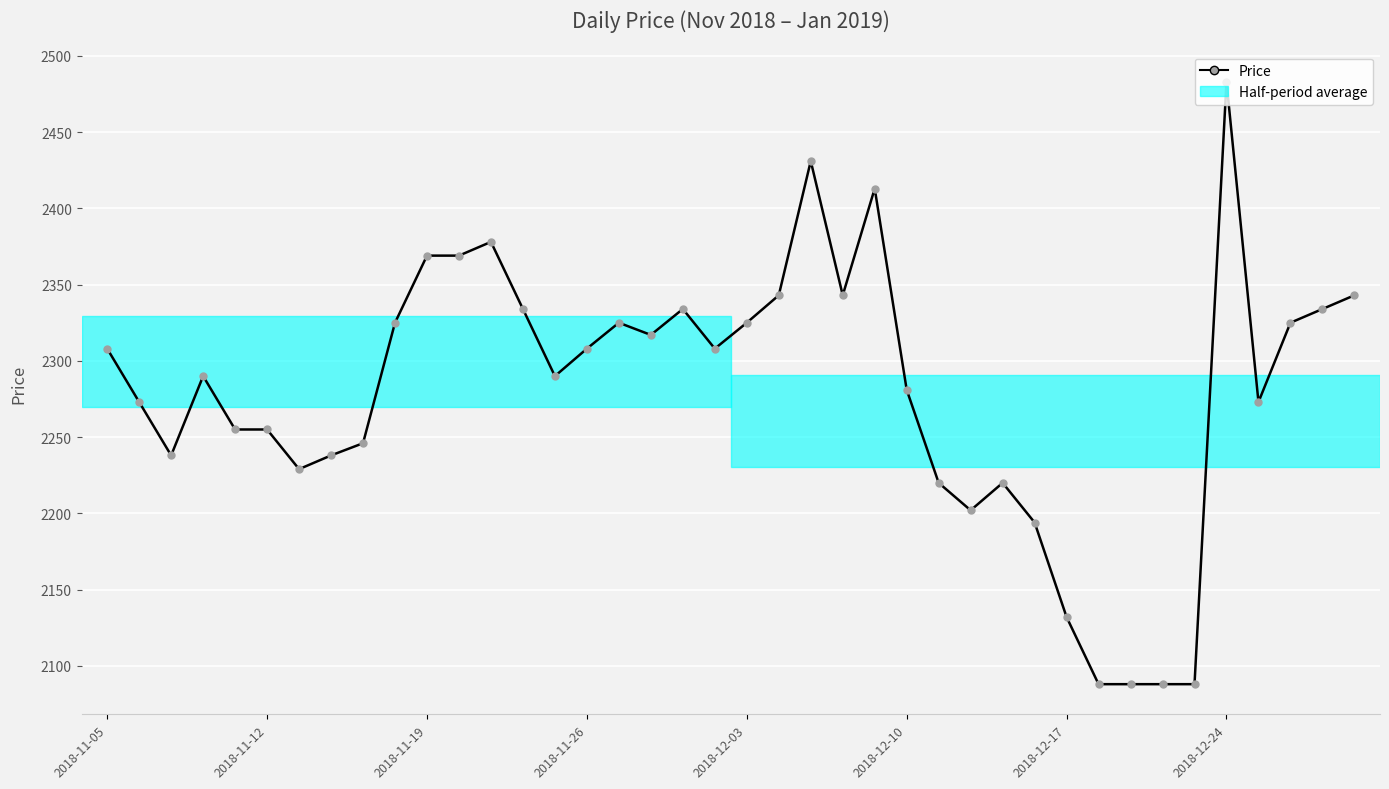

What is the sum of all values?

91203